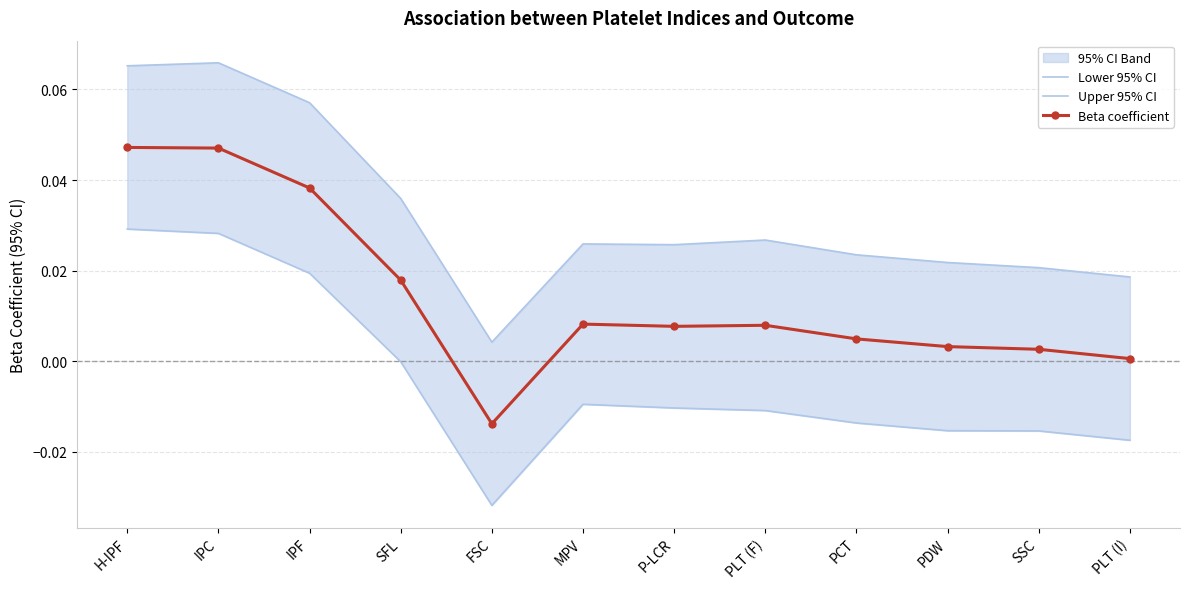

True or false: Upper 95% CI has a value of 0.0 at PDW.

False